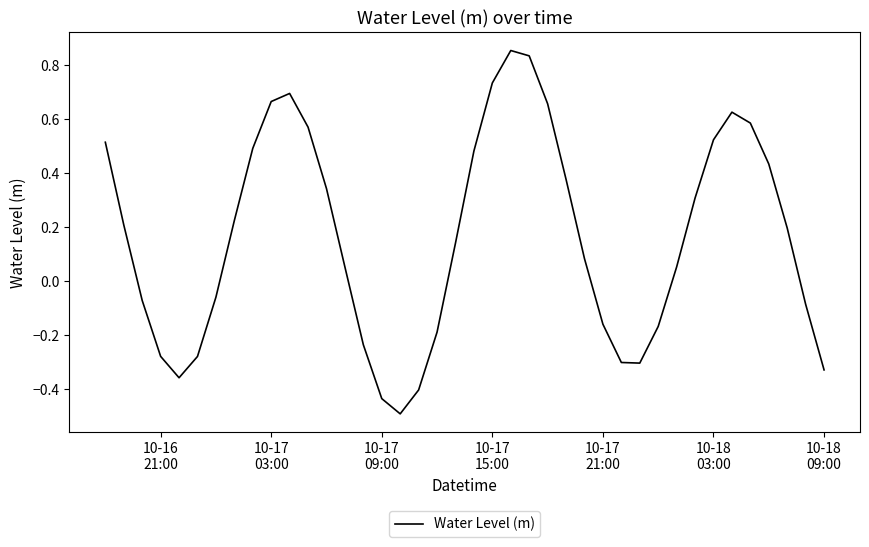

What is the smallest value displayed?

-0.5